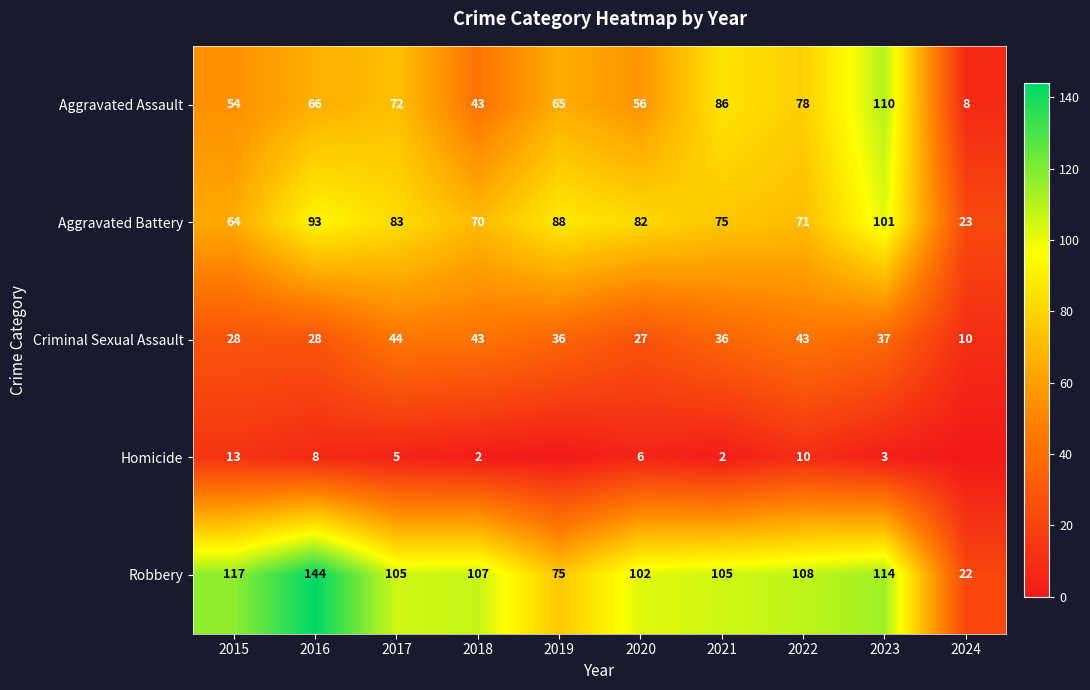

At 2021, list the series in order from largest to smallest.

Robbery, Aggravated Assault, Aggravated Battery, Criminal Sexual Assault, Homicide